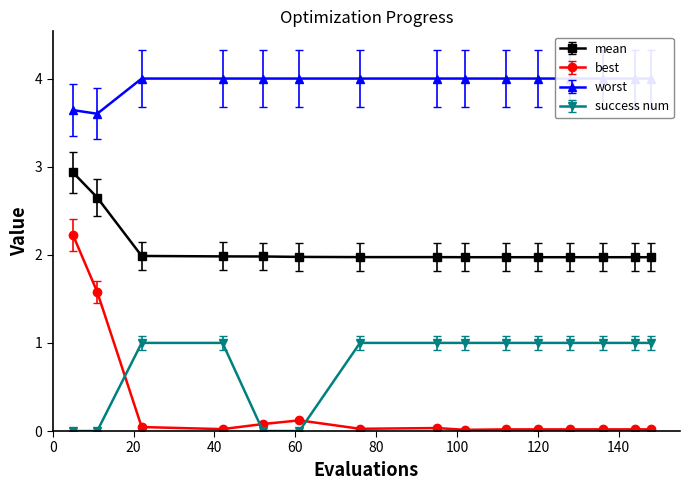

At which category does the chart reach its peak across all series?

22